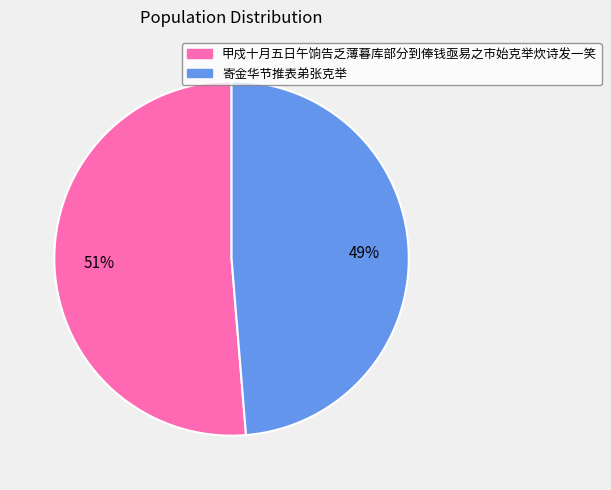

How many slices are in this pie chart?

2